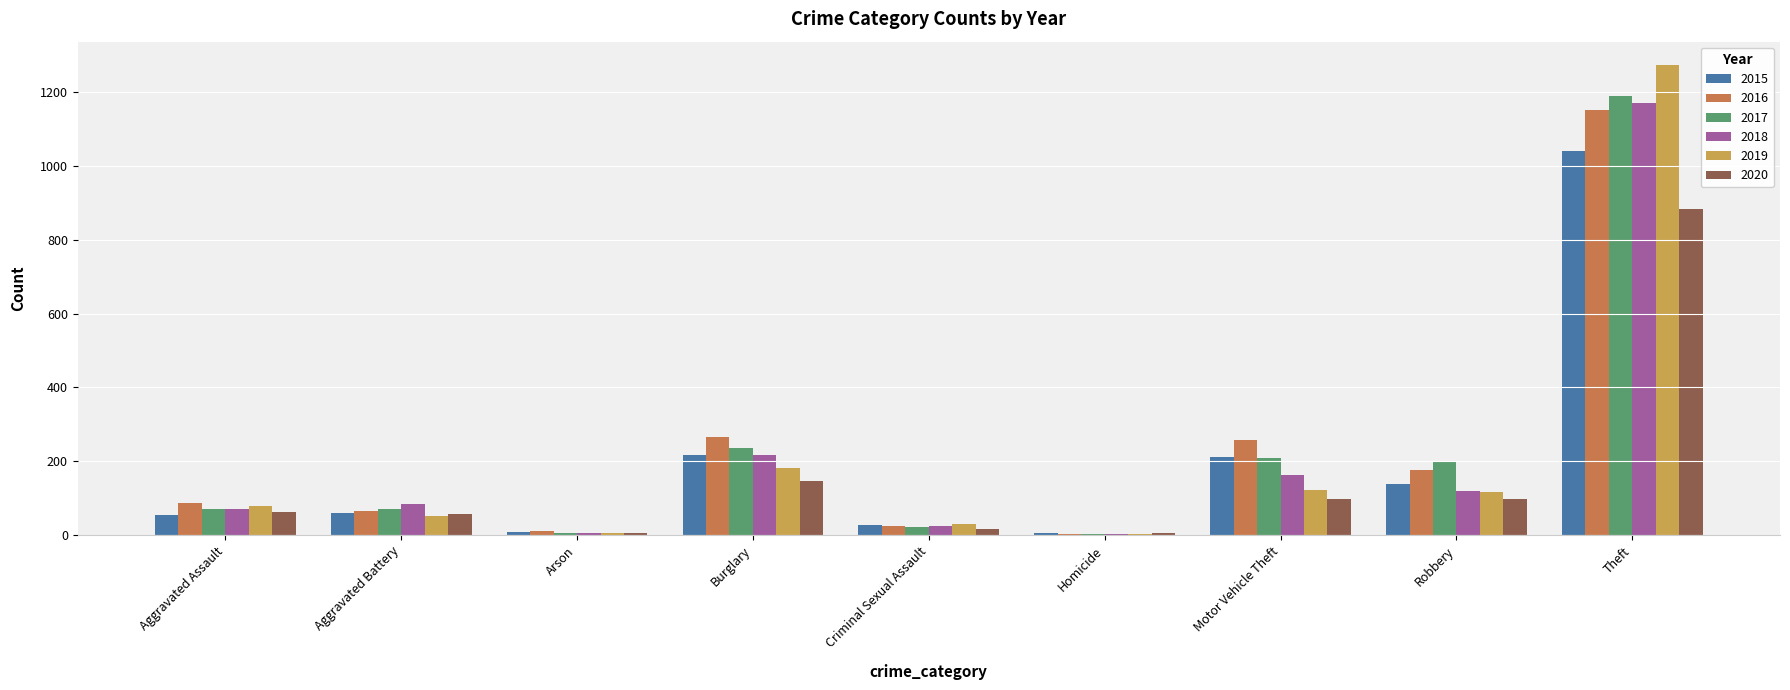

What is the maximum value for 2018?

1170